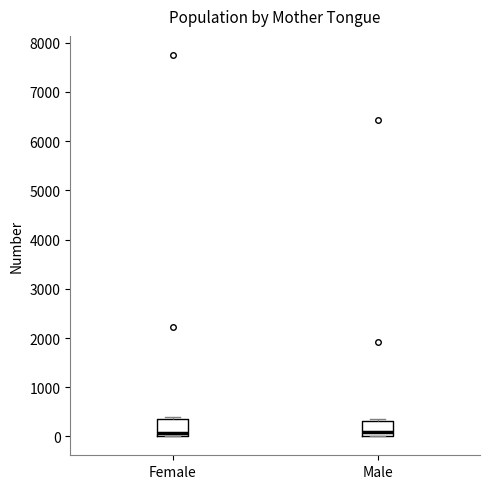

Where is the lower edge of the box for Male on the y-axis? The values are not printed on the chart, so give them approximately, as read against the axis.

0